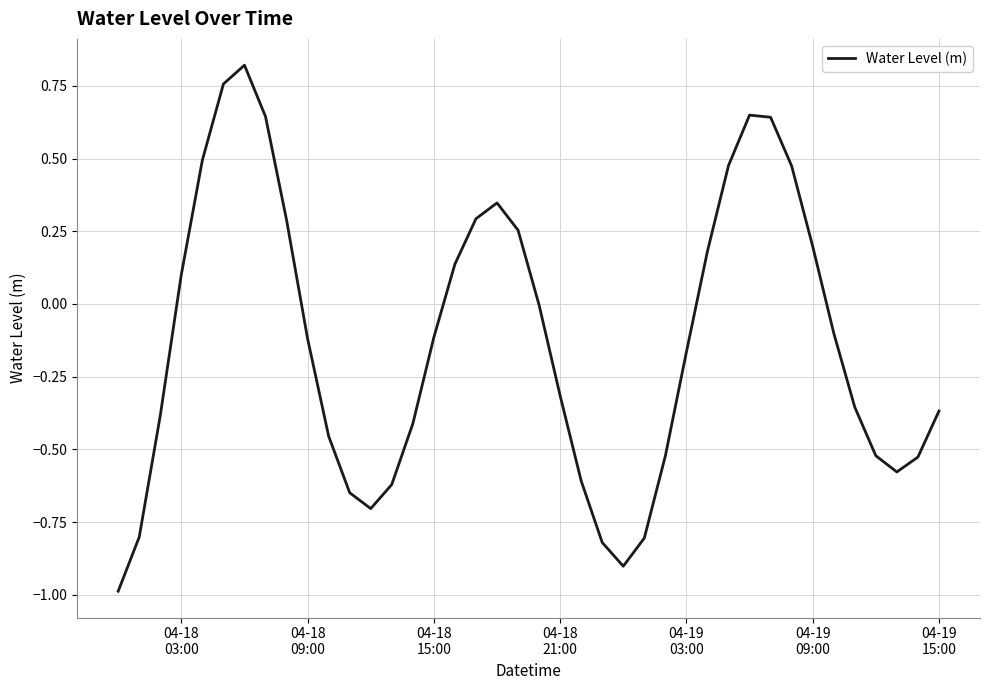

What is the smallest value displayed?

-1.0